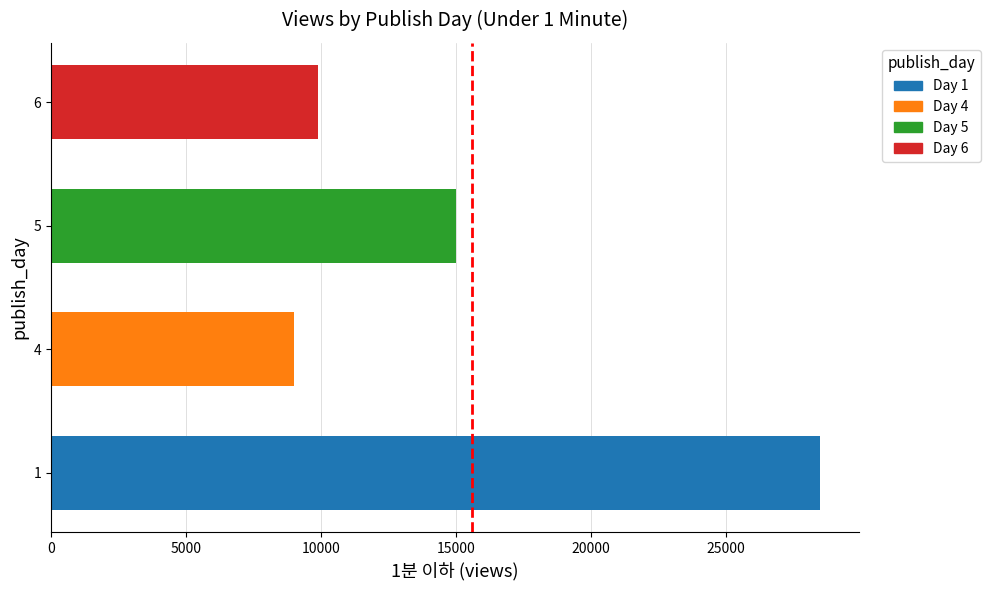

What is the sum of all values?

62366.5